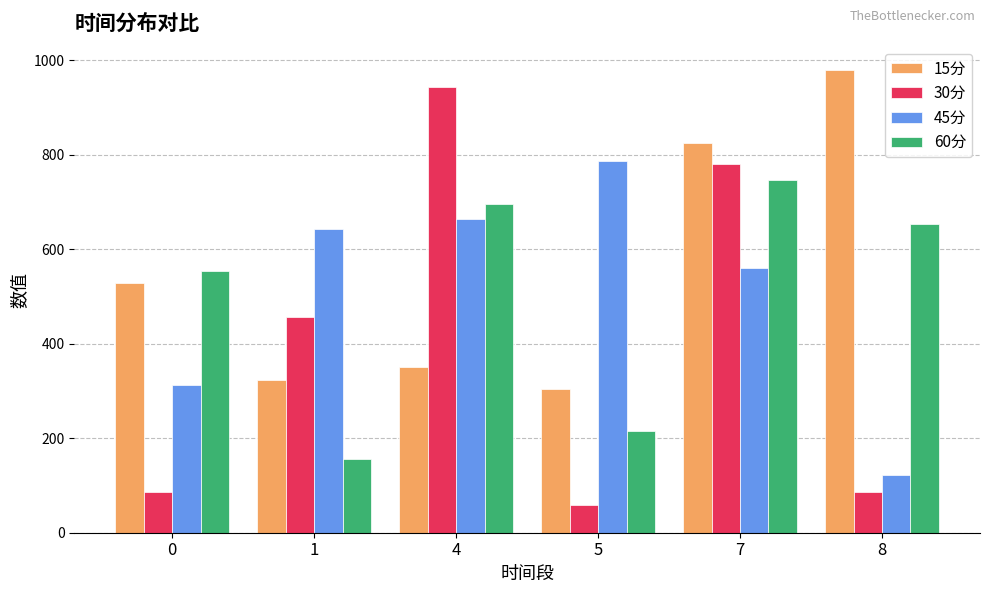

True or false: 45分 has a value of 642.4 at 1.

True